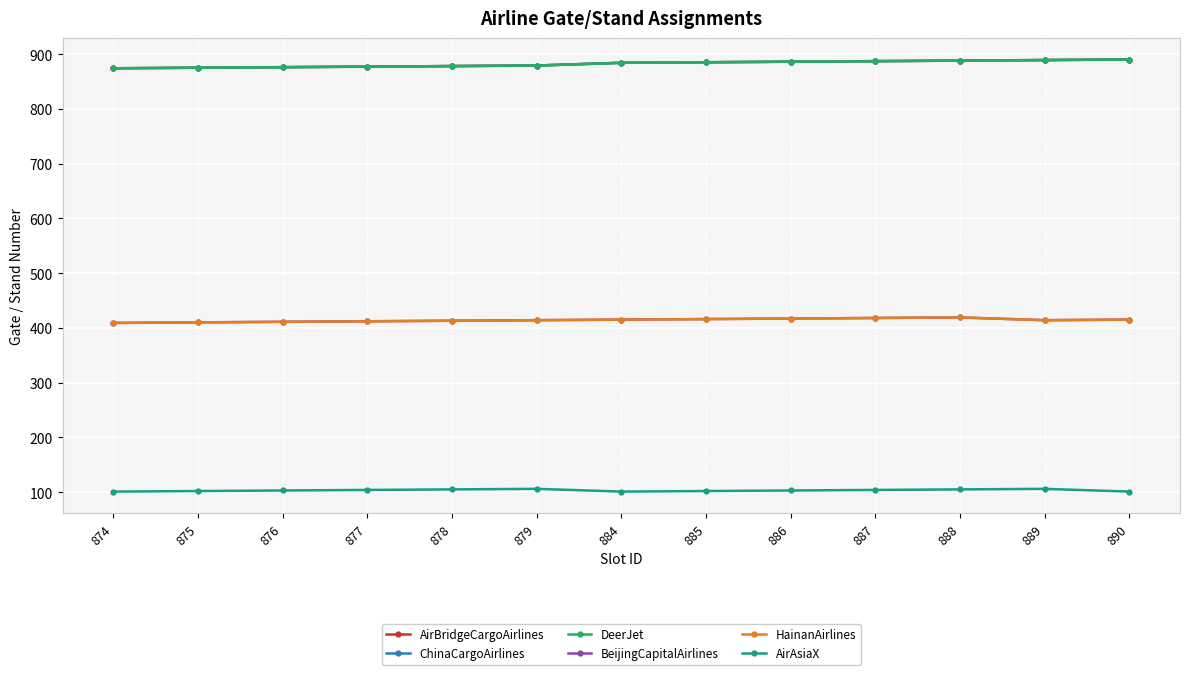

At which category is the sum across all series the highest?

888